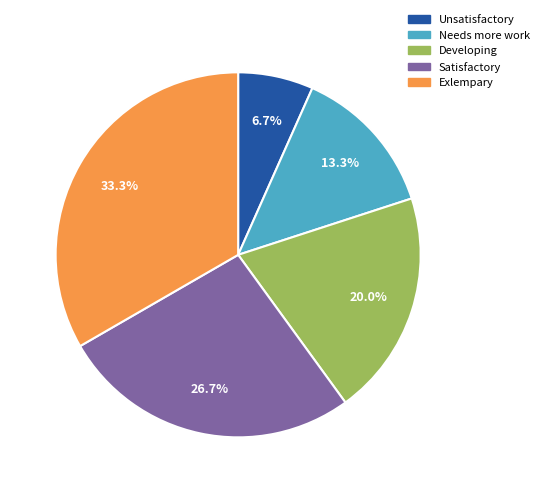

Which slice is the smallest?

Unsatisfactory